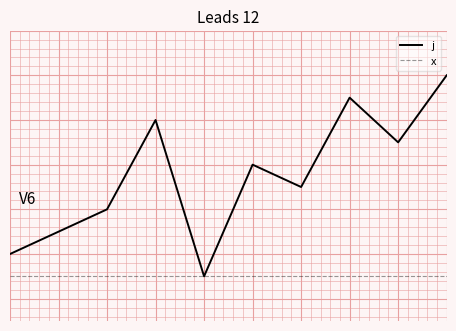

True or false: j has more than 1 interior local peaks.

True